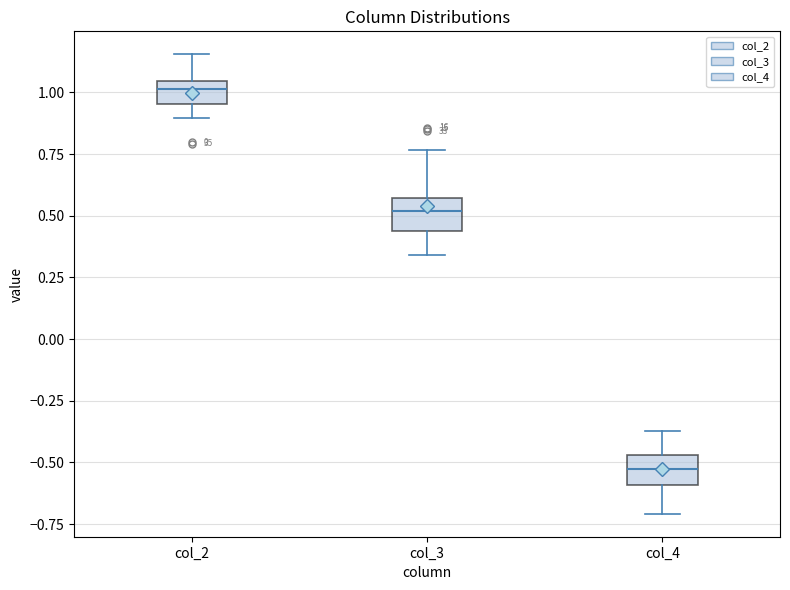

Reading left to right, transcribe this box plot: for each box, give where its median line is, the range the box spans, and where its two whiskers end, as read against the y-axis. The values are not printed on the chart, so give them approximately, as read against the axis.

col_2: median 1.00, box 0.95 to 1.05, whiskers 0.90 to 1.15
col_3: median 0.50, box 0.45 to 0.55, whiskers 0.35 to 0.75
col_4: median -0.50, box -0.60 to -0.45, whiskers -0.70 to -0.35